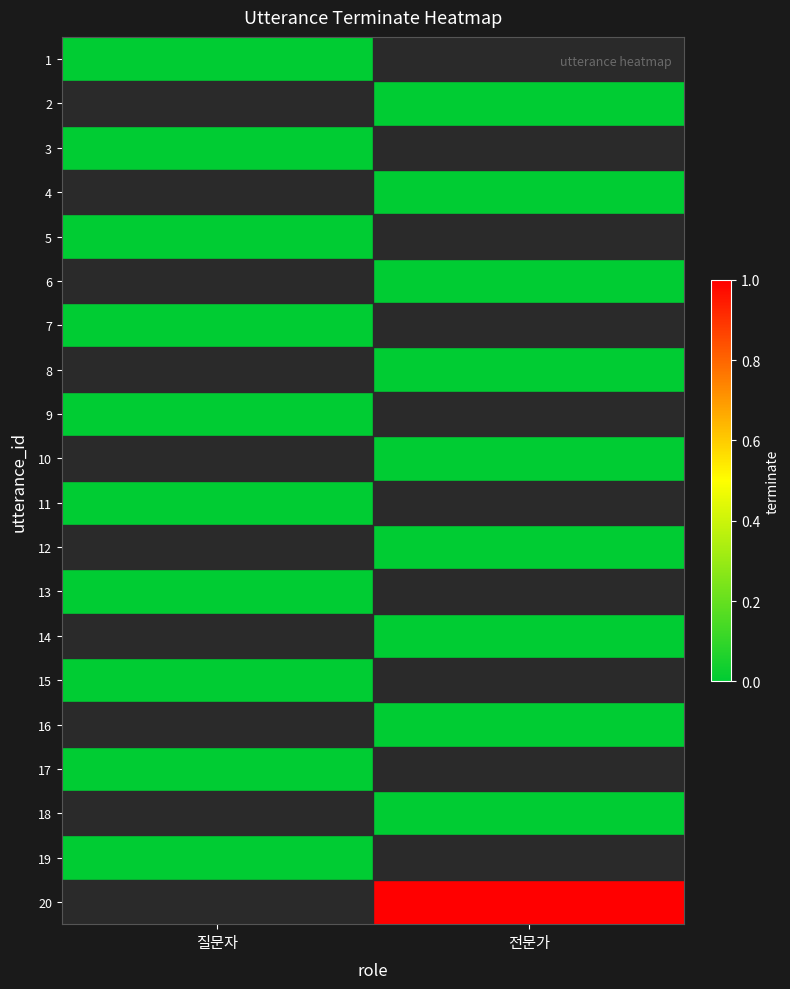

Which category has the lowest value across all series?

질문자